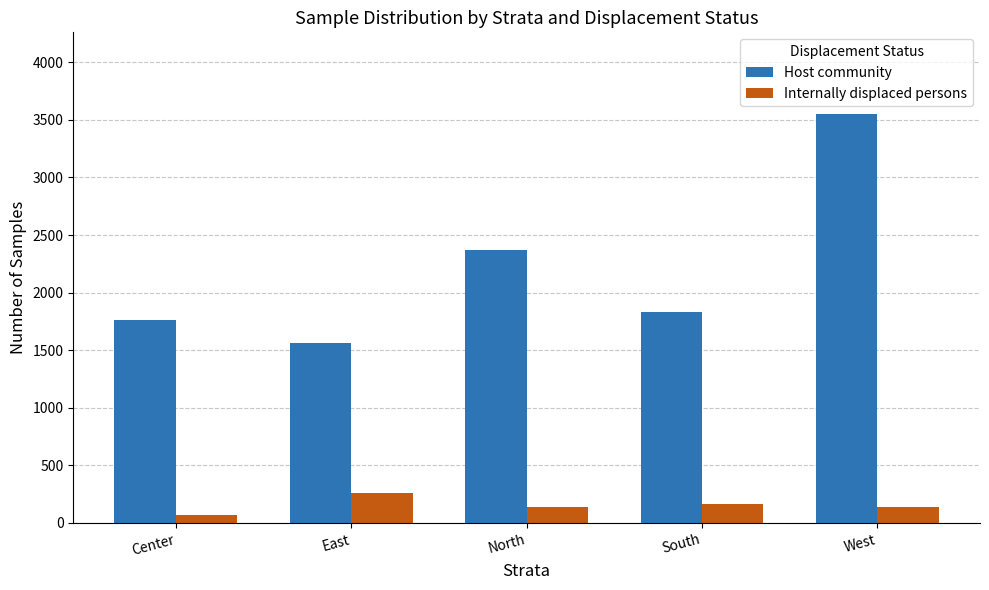

Which category has the lowest value in the Internally displaced persons series?

Center